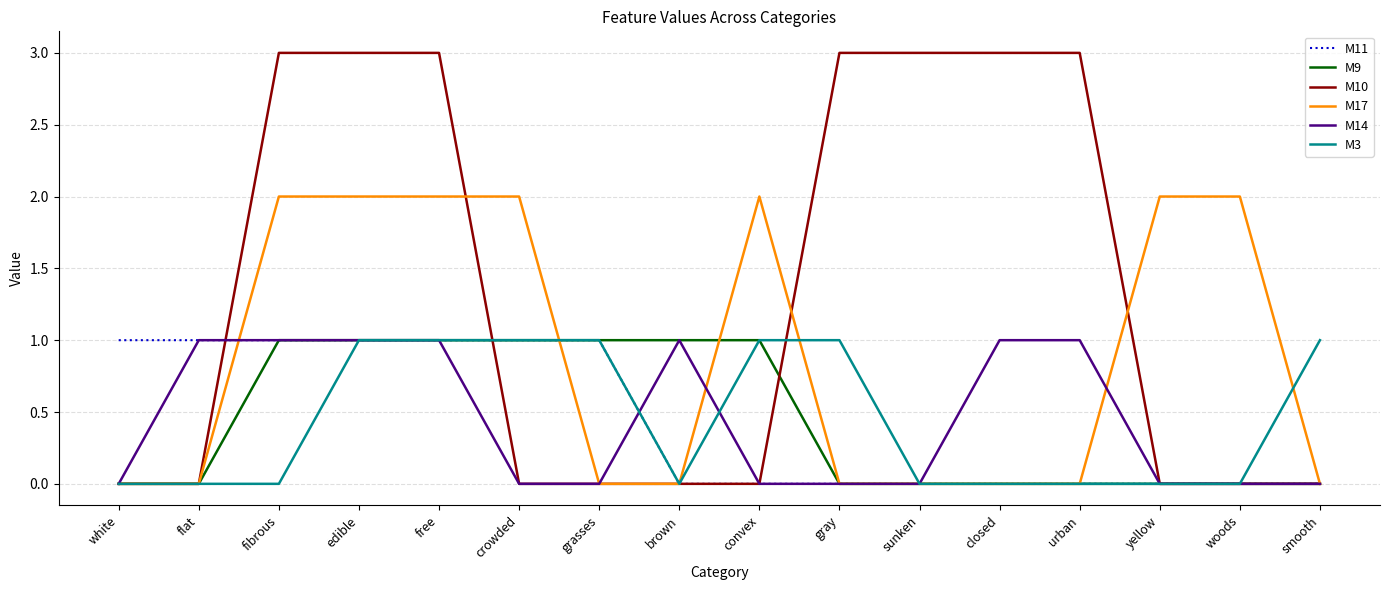

What position from the right is white?

16